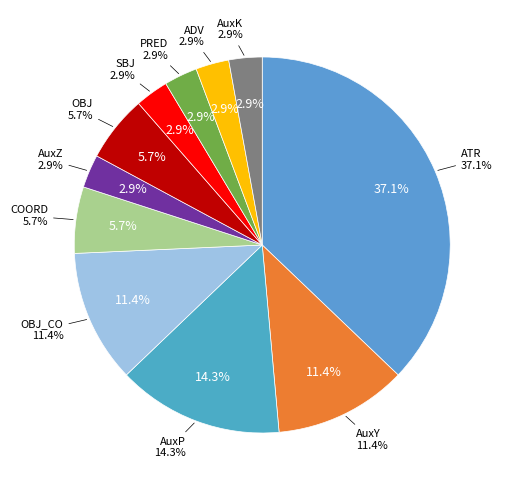

Which category has the smallest portion of the pie?

AuxZ